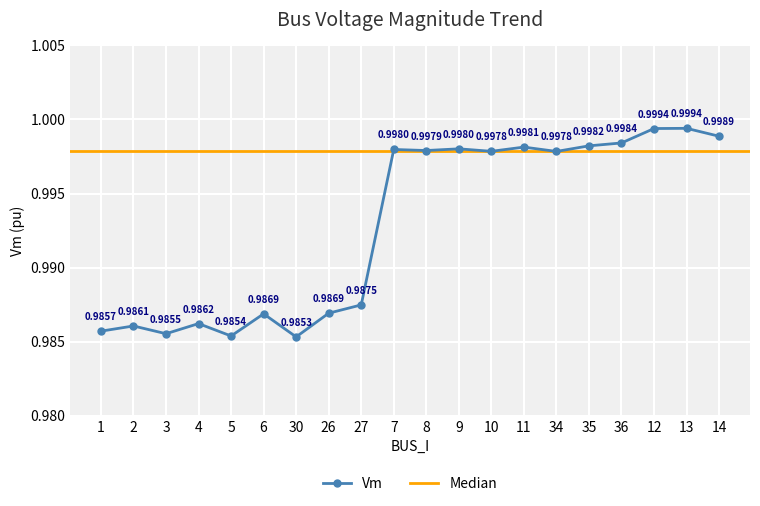

At which category does the data reach its first local peak?

2